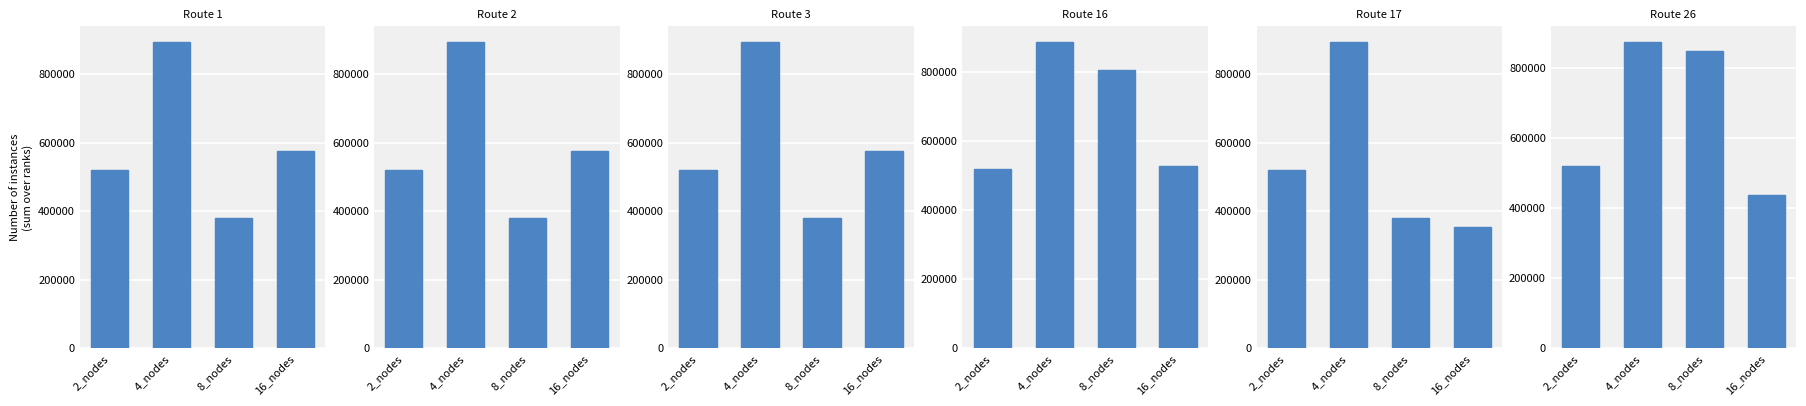

What position from the right is 2_nodes?

4